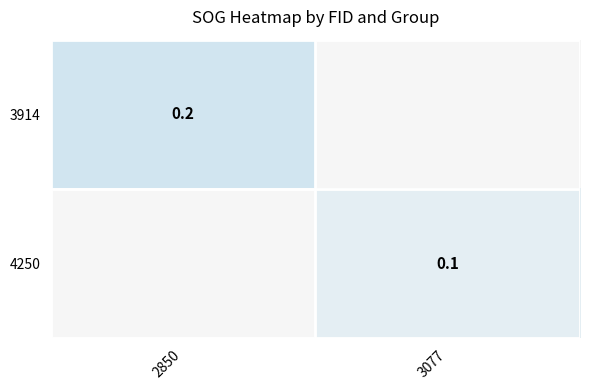

At how many categories does at least one series exceed 0?

2